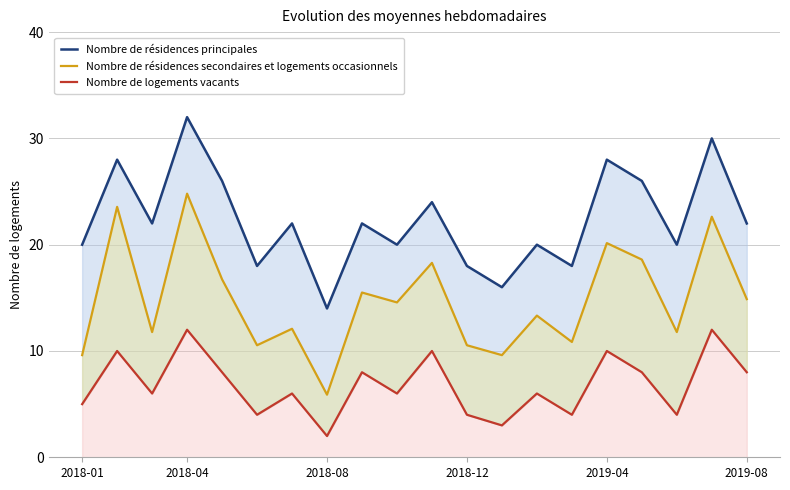

List the series in order of their overall mean, highest first.

Nombre de résidences principales, Nombre de résidences secondaires et logements occasionnels, Nombre de logements vacants